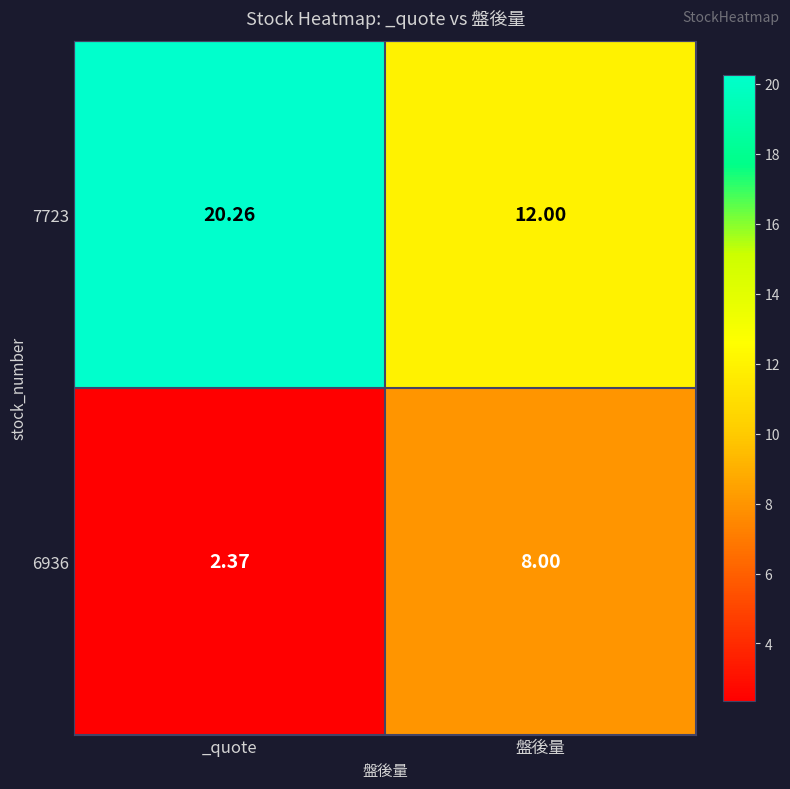

At how many categories does at least one series exceed 4?

2